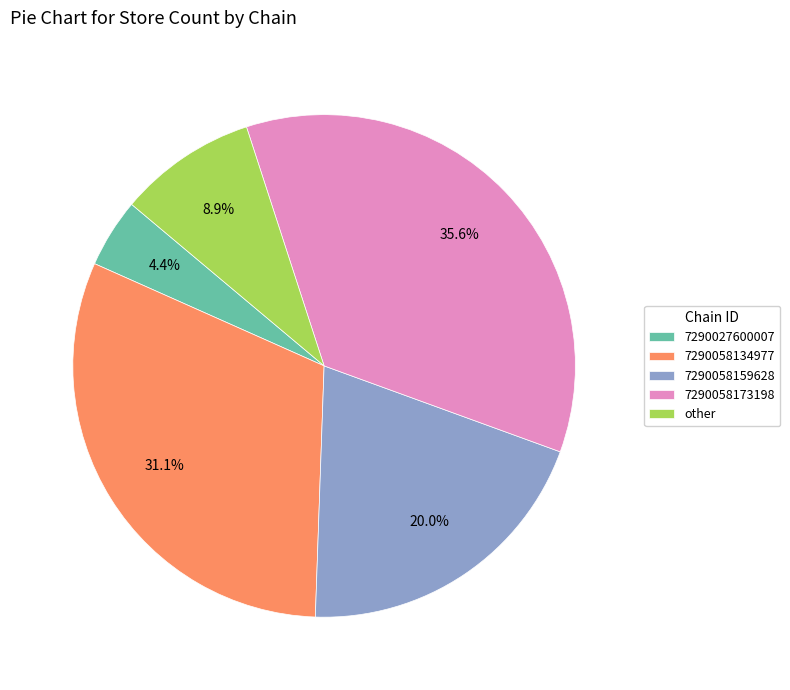

What percentage is the 7290027600007 slice, to the nearest percent?

4%